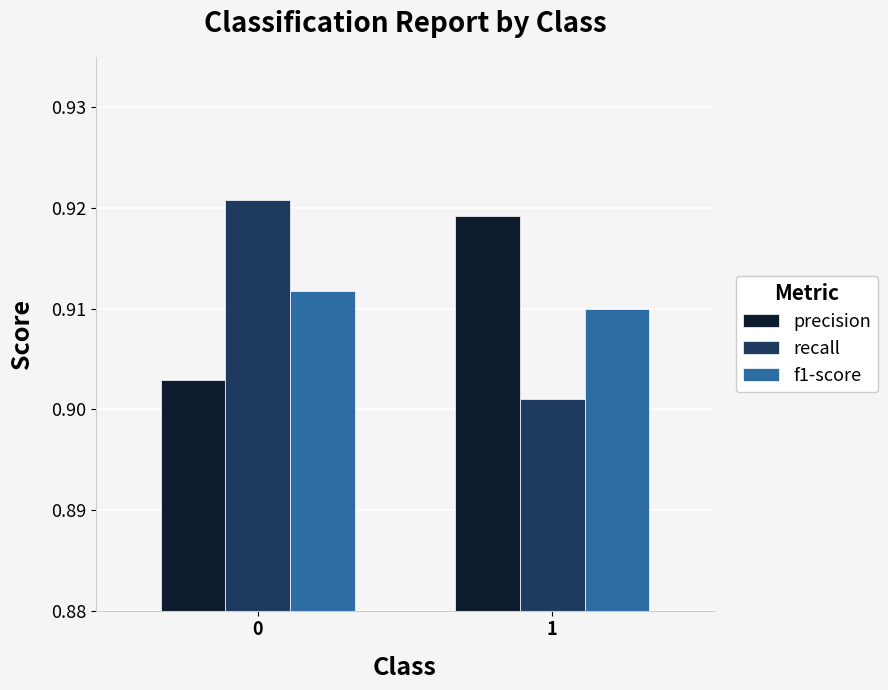

Is the value of recall at 1 greater than the value of f1-score at 0?

No